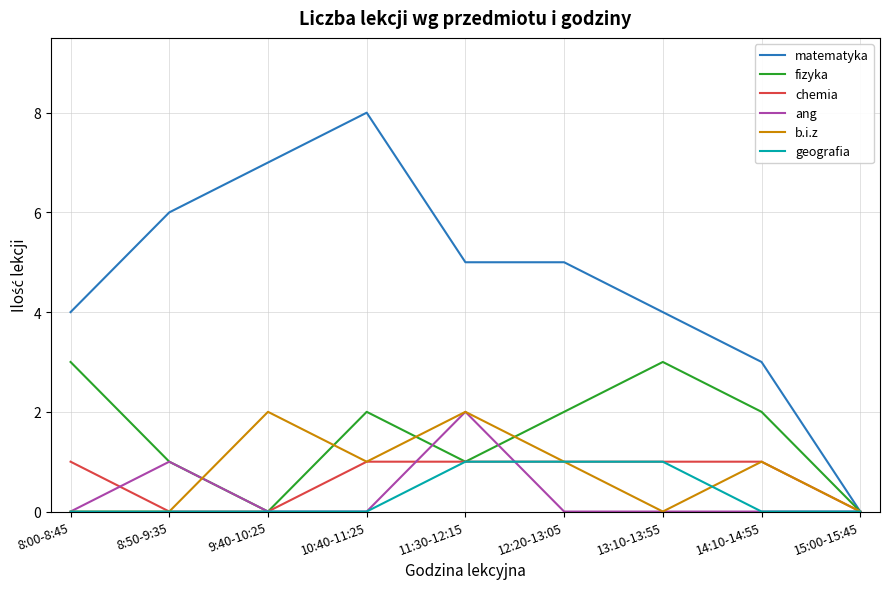

What is the maximum value for geografia?

1